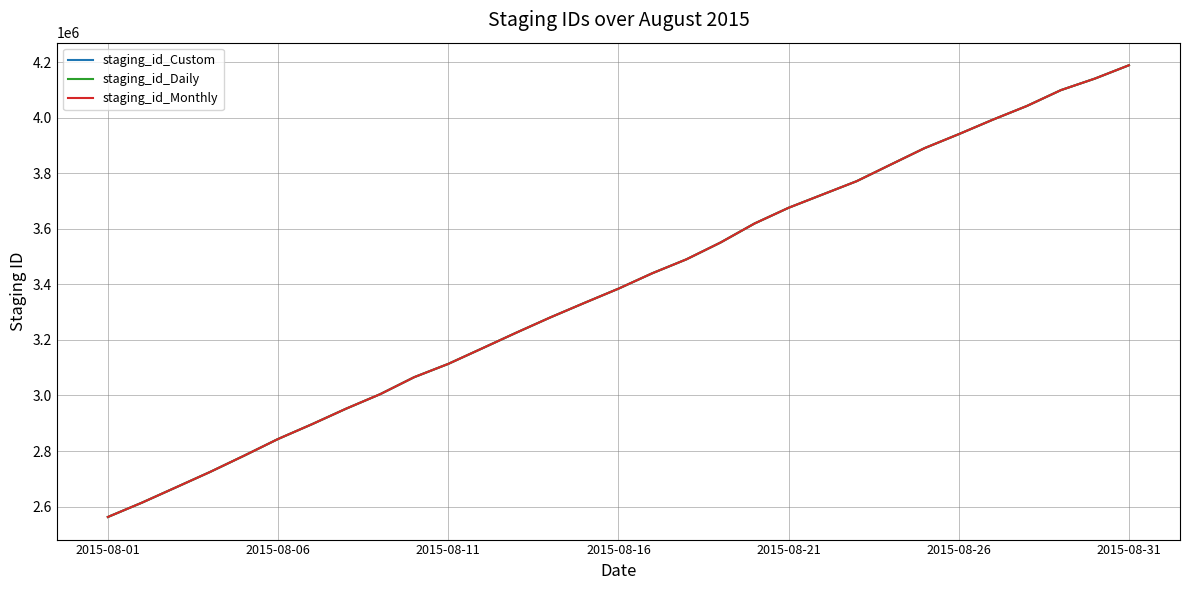

True or false: staging_id_Monthly has more than 2 interior local peaks.

False